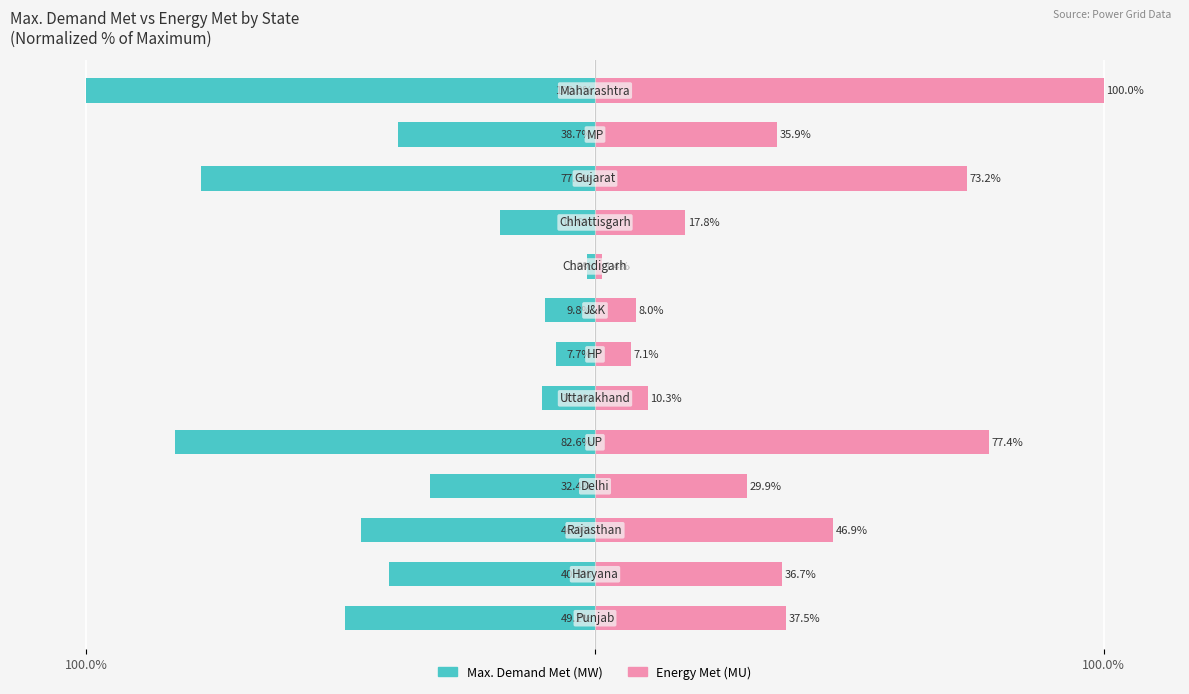

Rank the series by their maximum value, from lowest to highest.

Max. Demand Met (MW), Energy Met (MU)